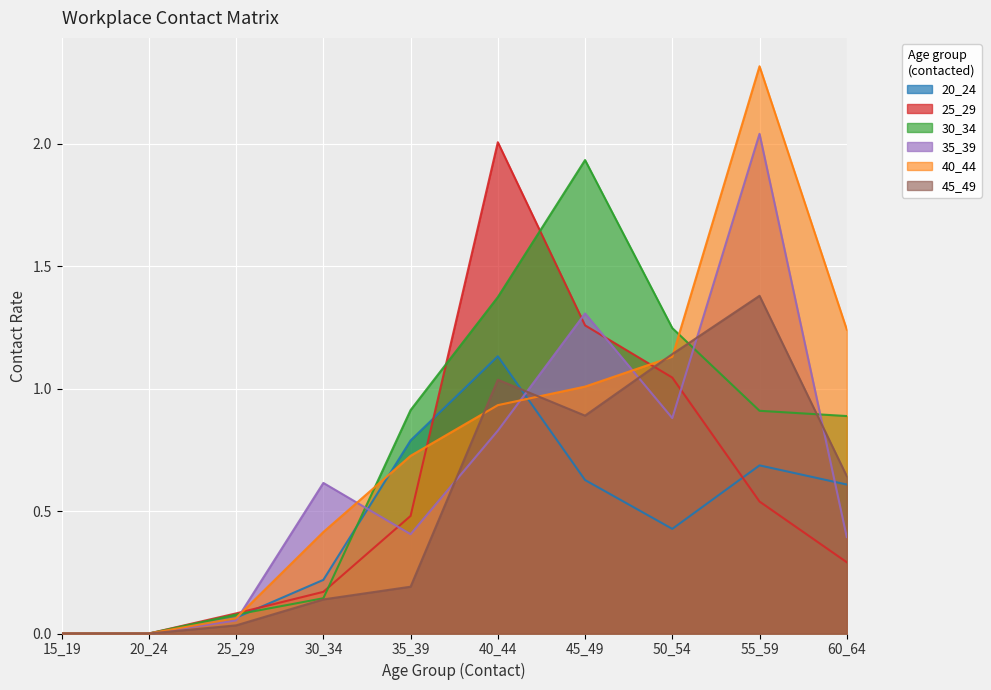

True or false: 45_49 has more than 1 interior local peaks.

True